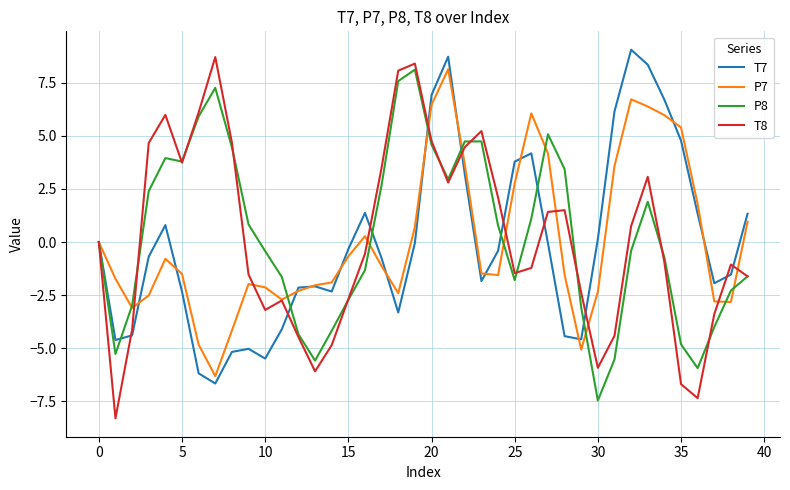

What is the minimum value for P7?

-6.3